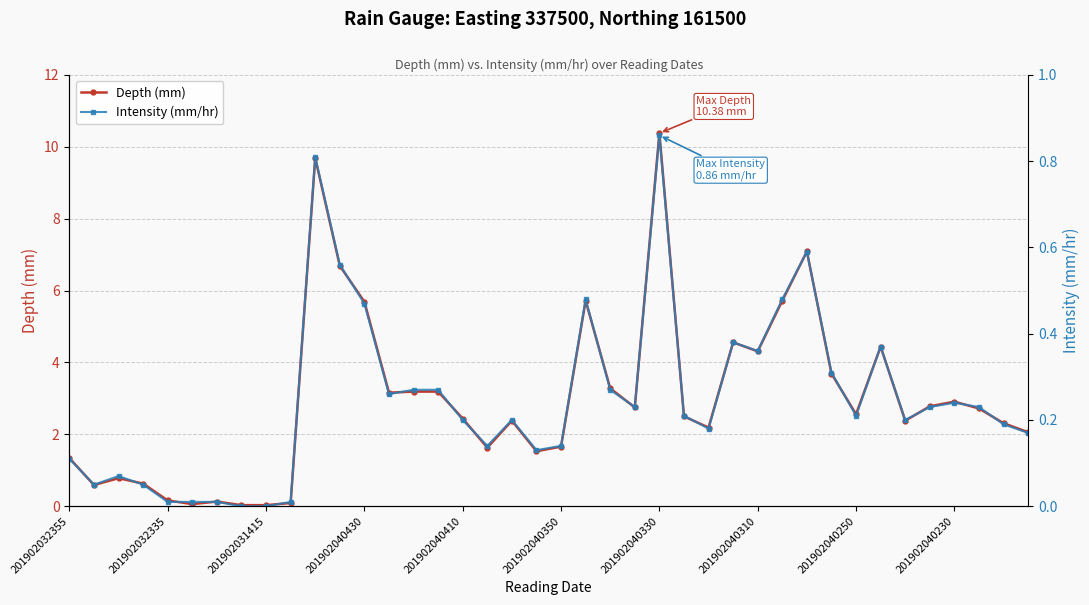

True or false: Depth (mm) has more than 0 interior local peaks.

True